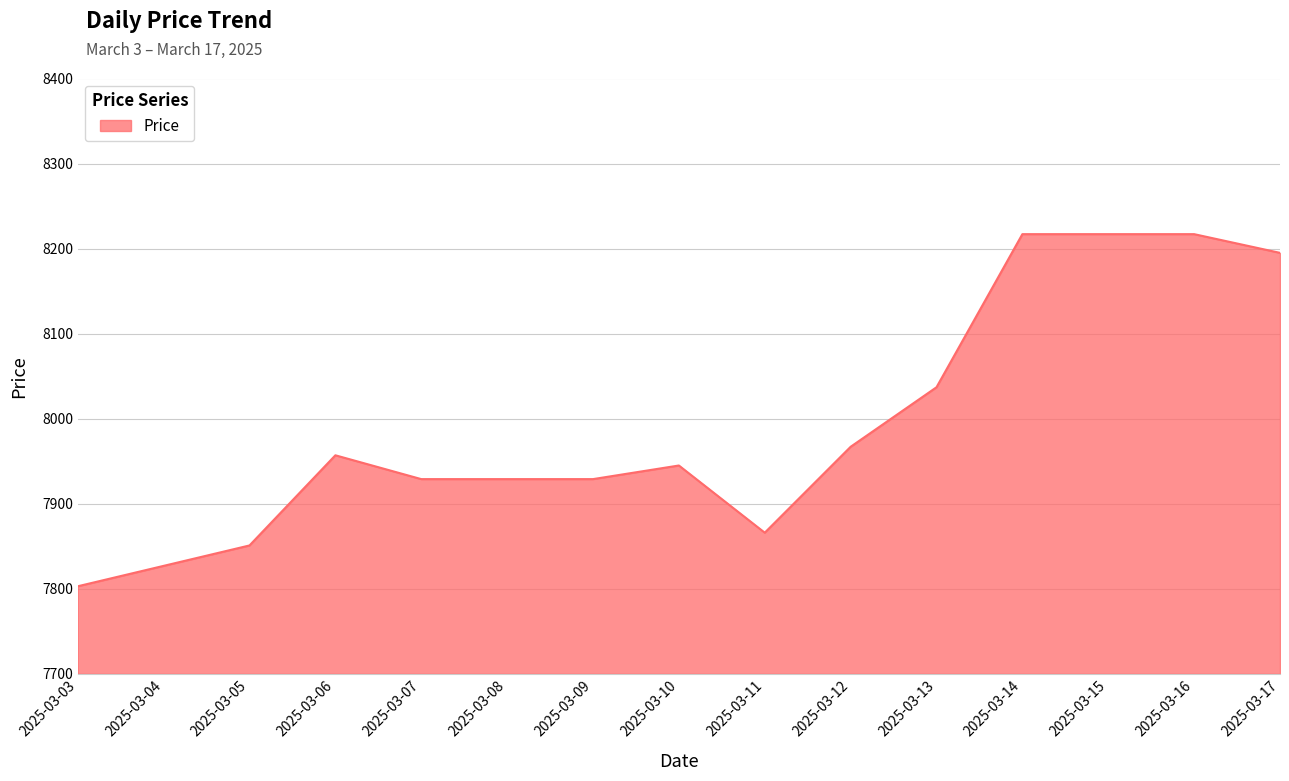

Where does the data first go above 7945?

2025-03-06